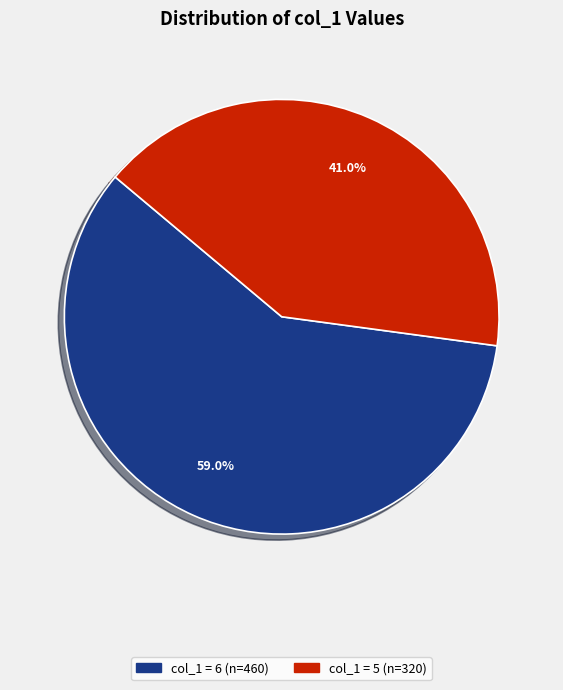

Does any single category account for the majority?

Yes